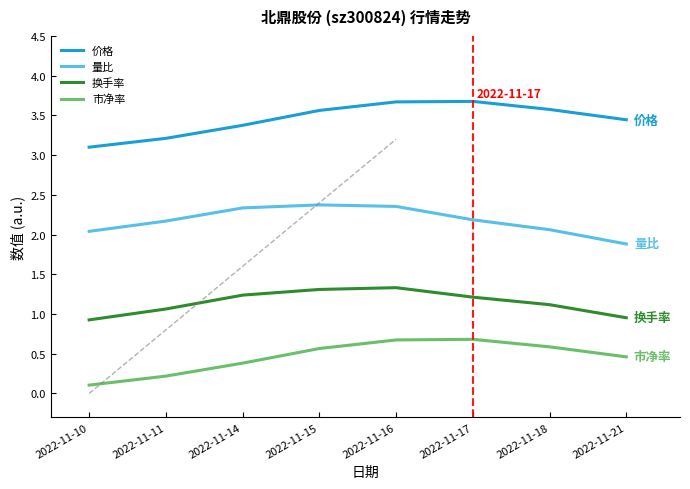

What is the spread (max minus min) of values at 2022-11-21?

3.0